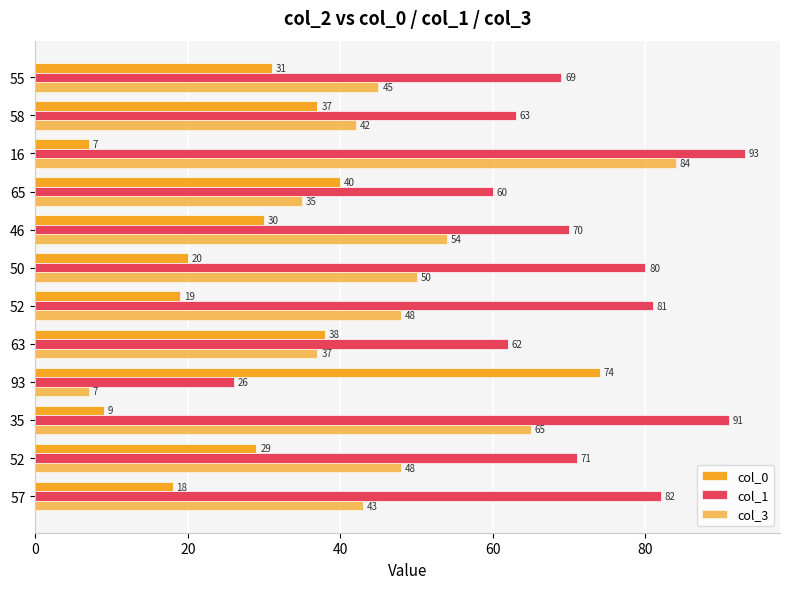

Rank the series by their average value, from lowest to highest.

col_0, col_3, col_1